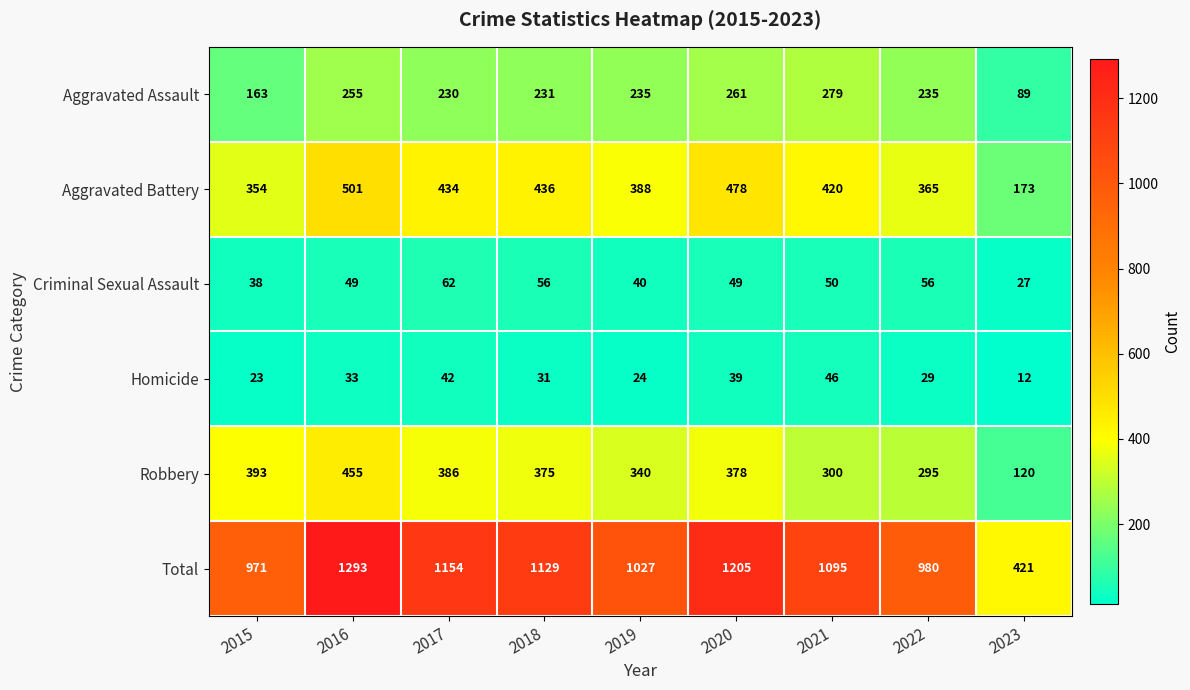

At which label does Robbery first exceed 375?

2015